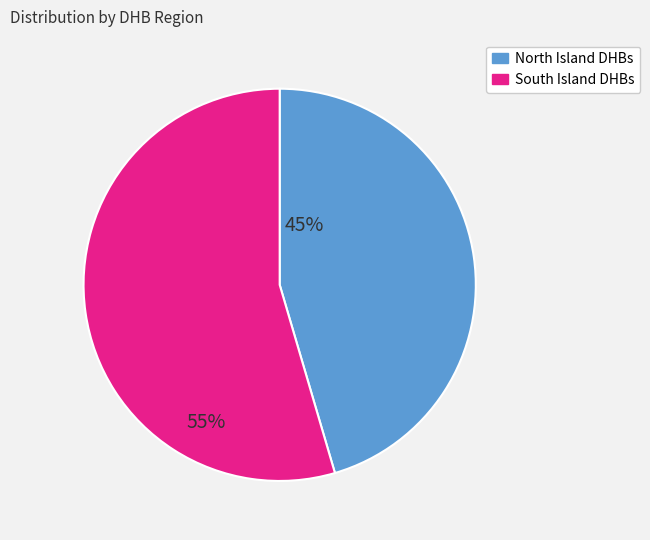

Does any single category account for the majority?

Yes